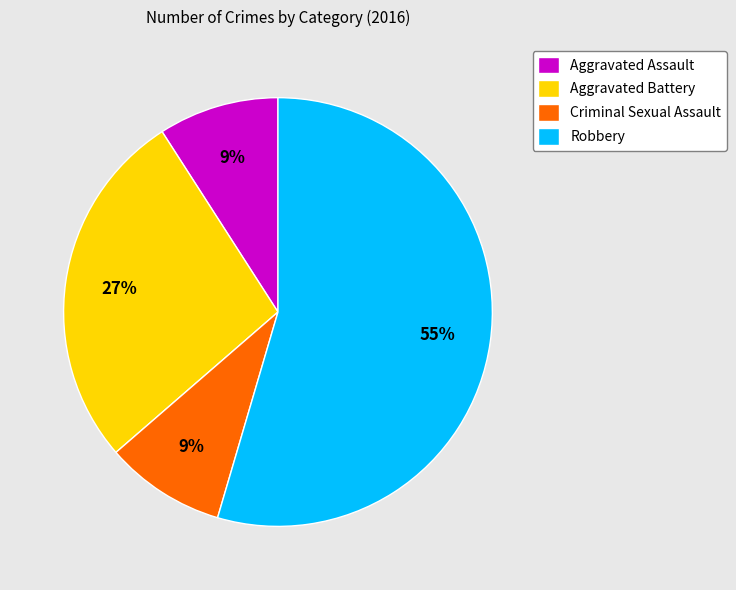

Which slice is the largest?

Robbery